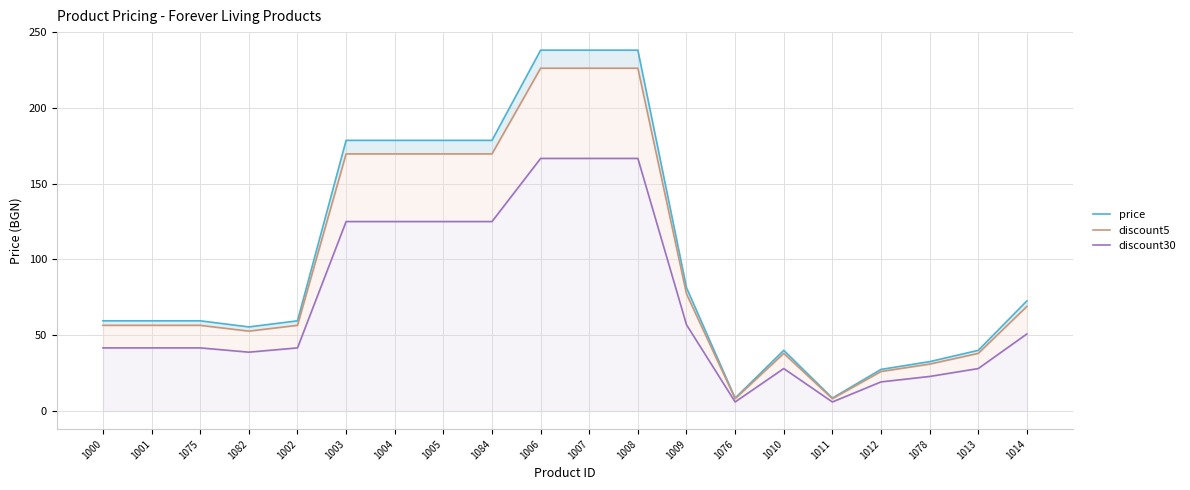

At how many categories does at least one series exceed 195?

3